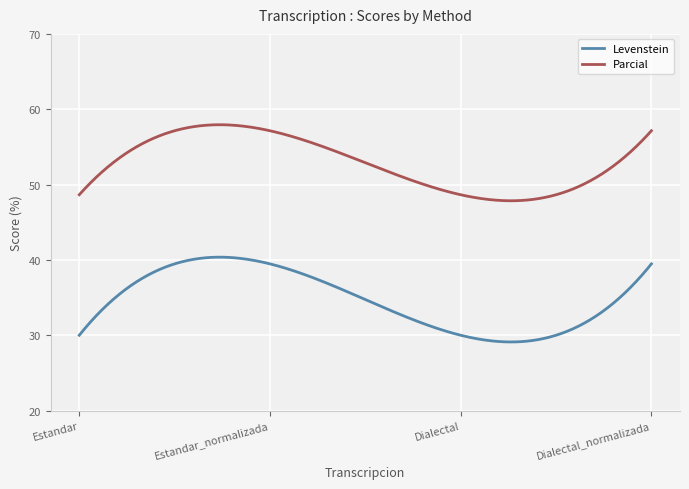

What is the difference between the maximum and minimum values in the Levenstein series?

11.3